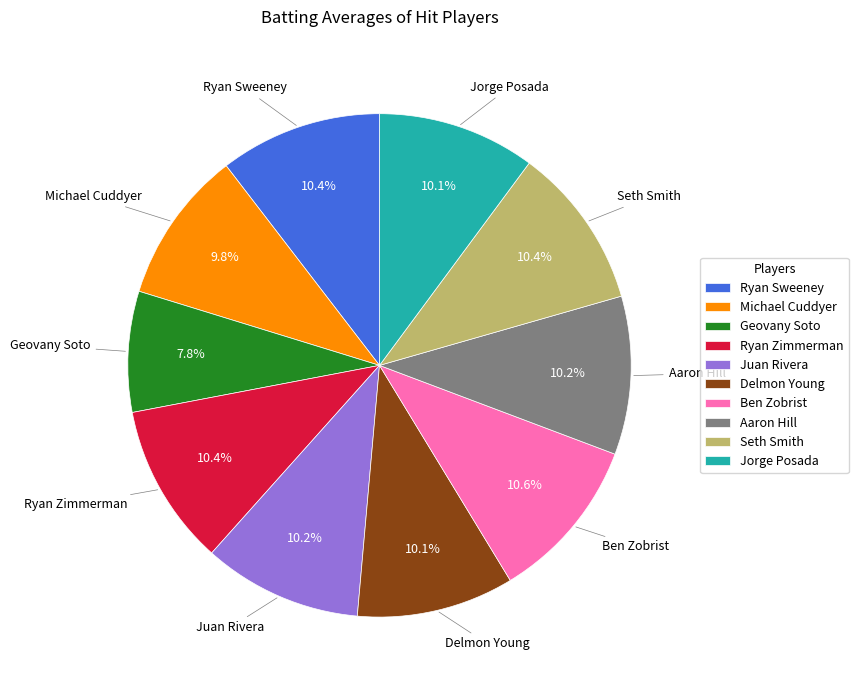

Combined, what portion of the pie is Jorge Posada and Geovany Soto?

17.9%